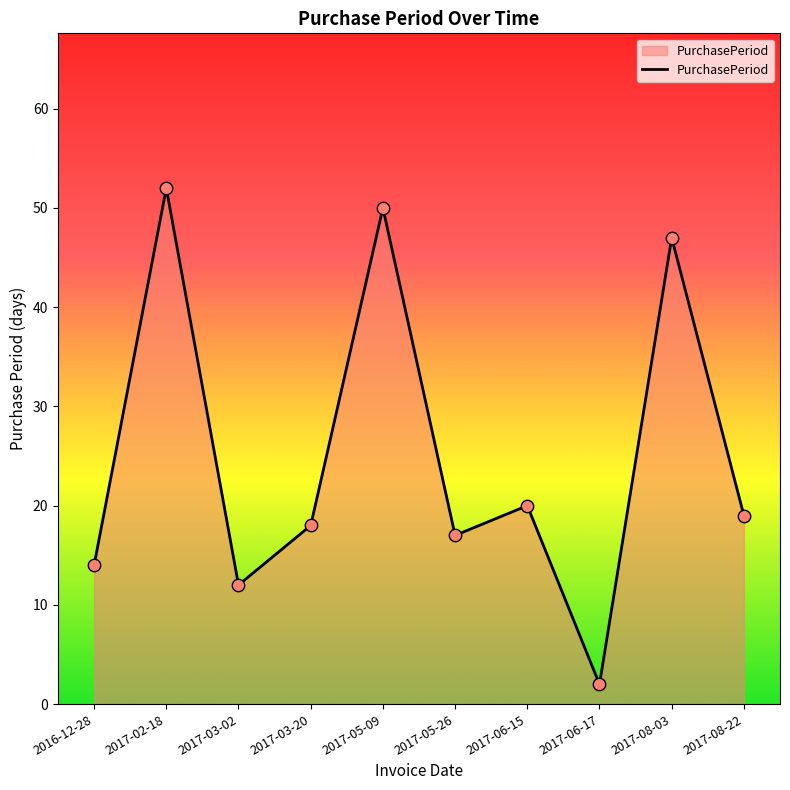

What is the change in value from 2017-03-02 to 2017-08-03?

+35